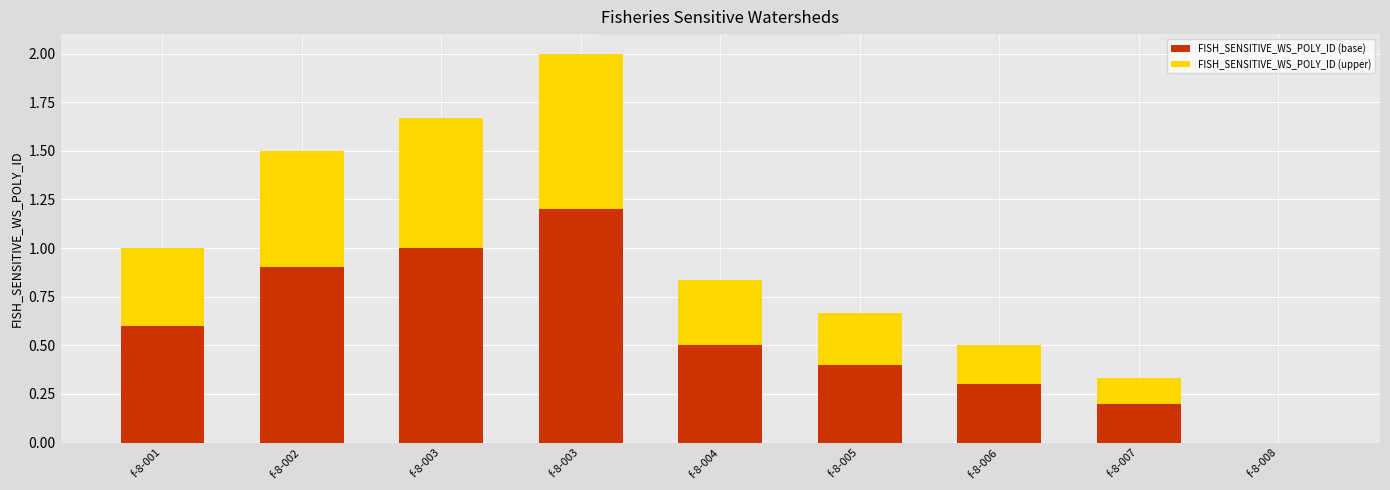

What is the total value across all series at f-8-003?

1.7